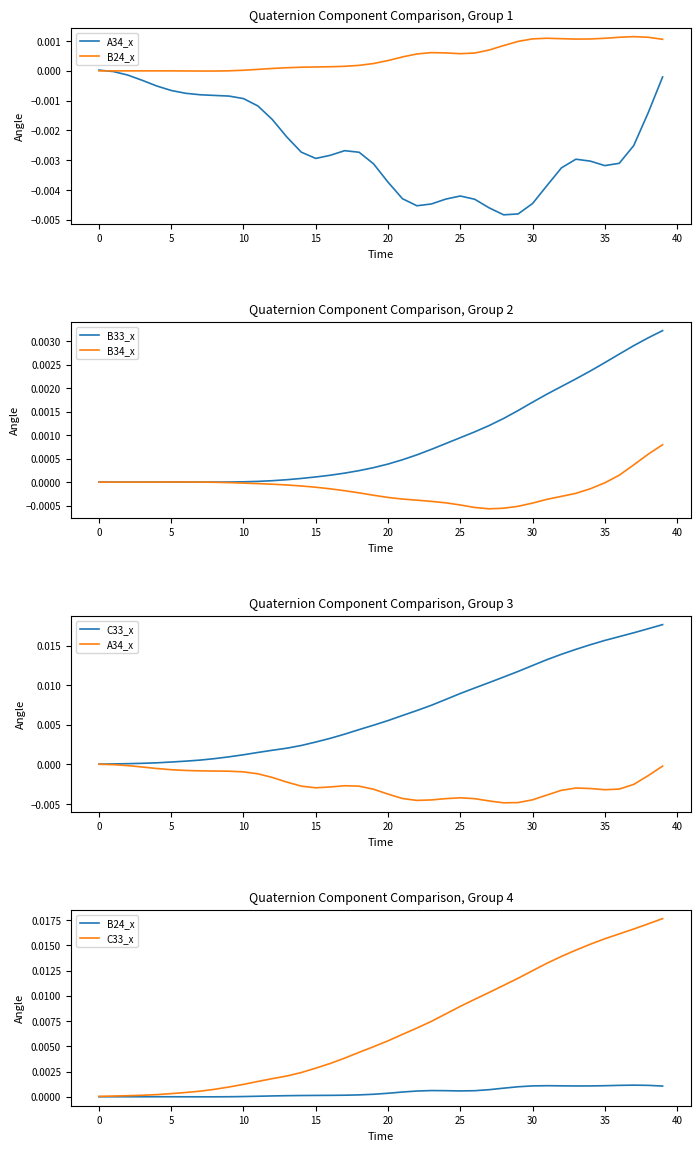

The B33_x series shows 0.0 at 10. True or false?

True